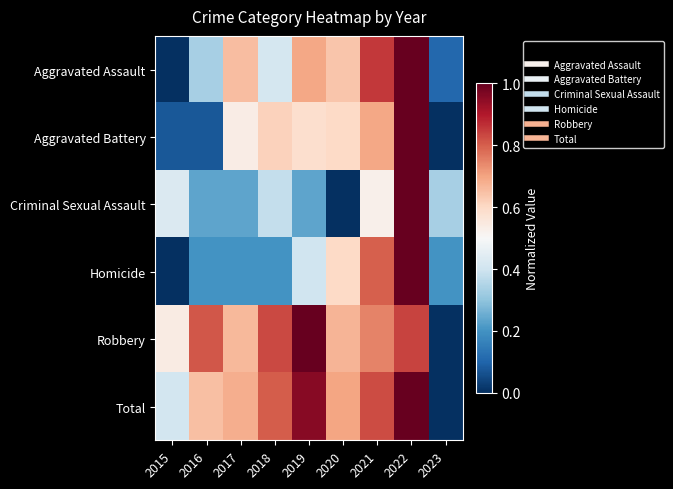

Reading left to right, transcribe all the data shown in this chart.

Aggravated Assault: 2015=0.0	2016=0.3	2017=0.7	2018=0.4	2019=0.7	2020=0.6	2021=0.9	2022=1.0	2023=0.1
Aggravated Battery: 2015=0.1	2016=0.1	2017=0.5	2018=0.6	2019=0.6	2020=0.6	2021=0.7	2022=1.0	2023=0.0
Criminal Sexual Assault: 2015=0.4	2016=0.2	2017=0.2	2018=0.4	2019=0.2	2020=0.0	2021=0.5	2022=1.0	2023=0.3
Homicide: 2015=0.0	2016=0.2	2017=0.2	2018=0.2	2019=0.4	2020=0.6	2021=0.8	2022=1.0	2023=0.2
Robbery: 2015=0.5	2016=0.8	2017=0.7	2018=0.8	2019=1.0	2020=0.7	2021=0.7	2022=0.8	2023=0.0
Total: 2015=0.4	2016=0.6	2017=0.7	2018=0.8	2019=1.0	2020=0.7	2021=0.8	2022=1.0	2023=0.0